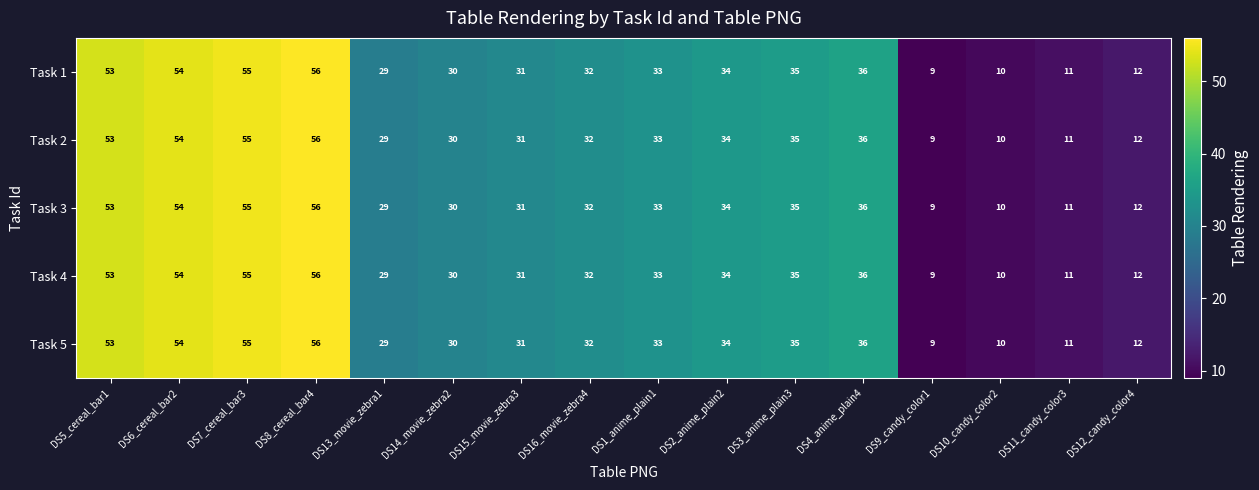

What is the approximate value of Task 4 at DS5_cereal_bar1, to the nearest 10?

50